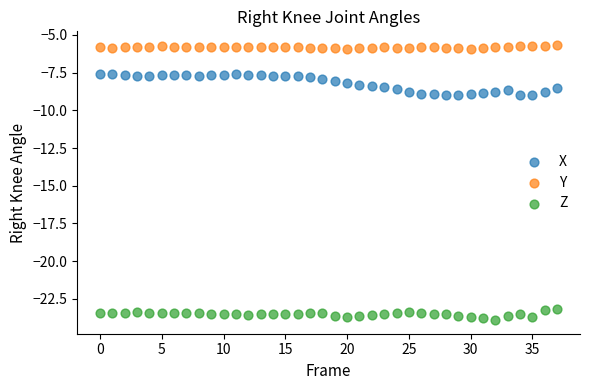

Which series reaches the maximum Y coordinate?

Y